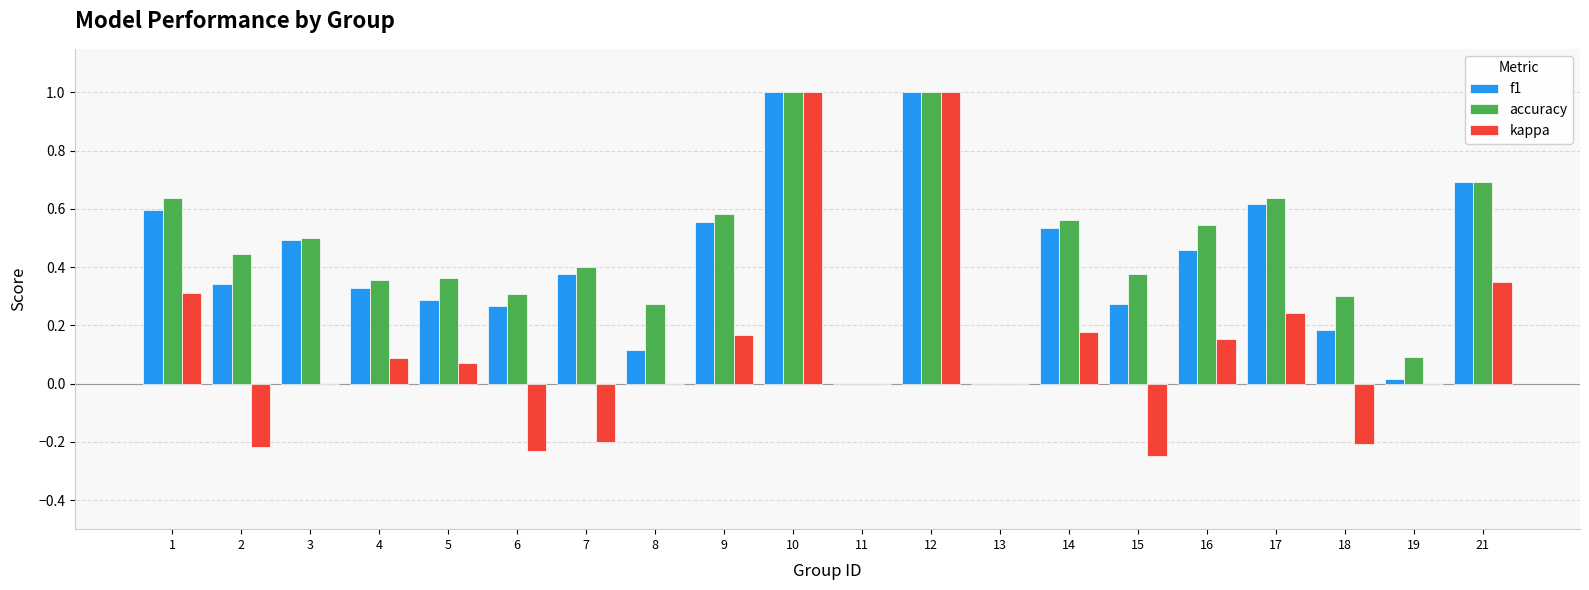

What is the maximum value shown in the chart?

1.0